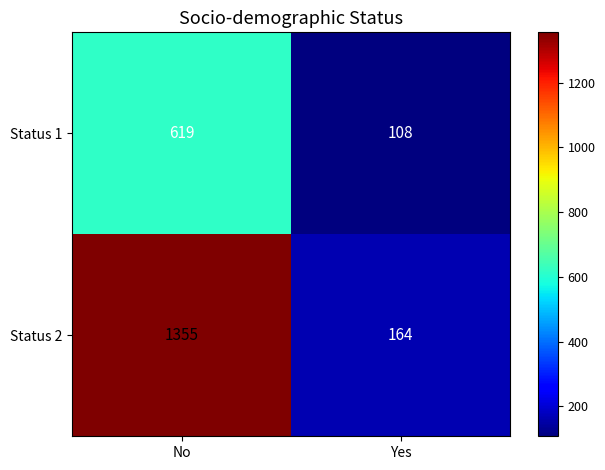

Which label corresponds to the smallest value in the chart?

Yes